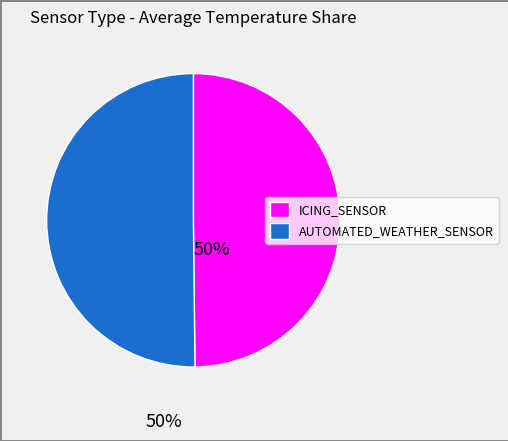

Is it true that ICING_SENSOR is 38% of the pie?

False